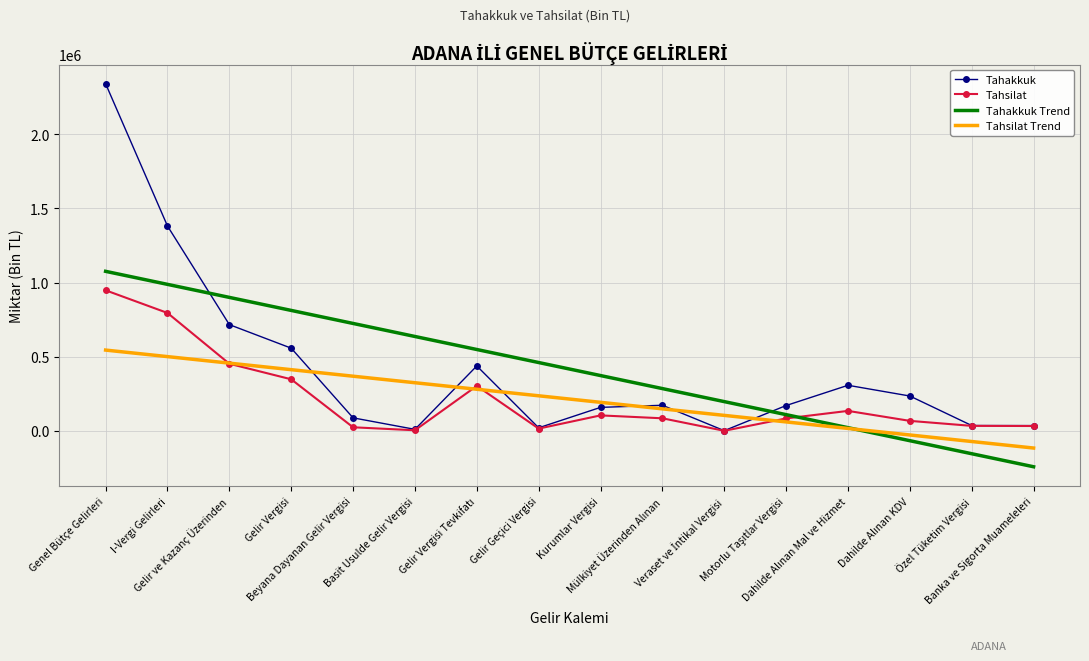

List the series in order of their peak value, lowest first.

Tahsilat Trend, Tahsilat, Tahakkuk Trend, Tahakkuk